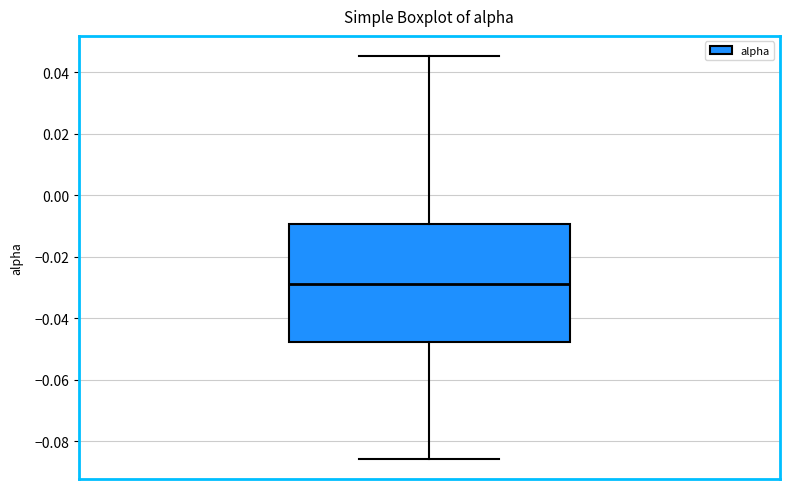

Read this box plot against the y-axis: the position of the median line, the range covered by the box, and the ends of both whiskers. The values are not printed on the chart, so give them approximately, as read against the axis.

median -0.028, box -0.048 to -0.010, whiskers -0.086 to 0.046